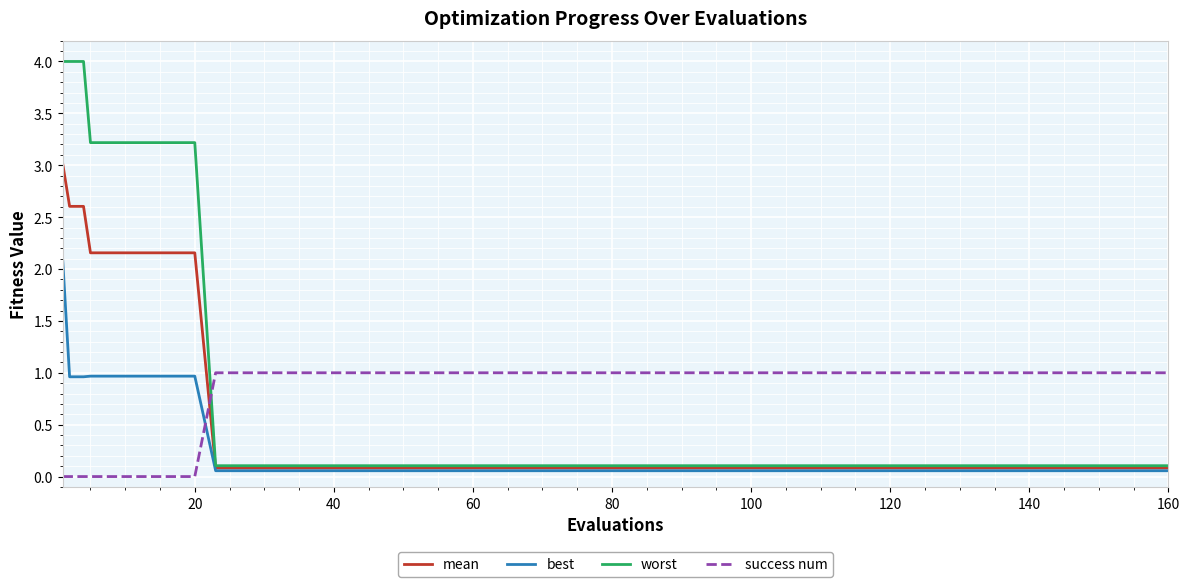

What is the sum of all success num values?

17.0